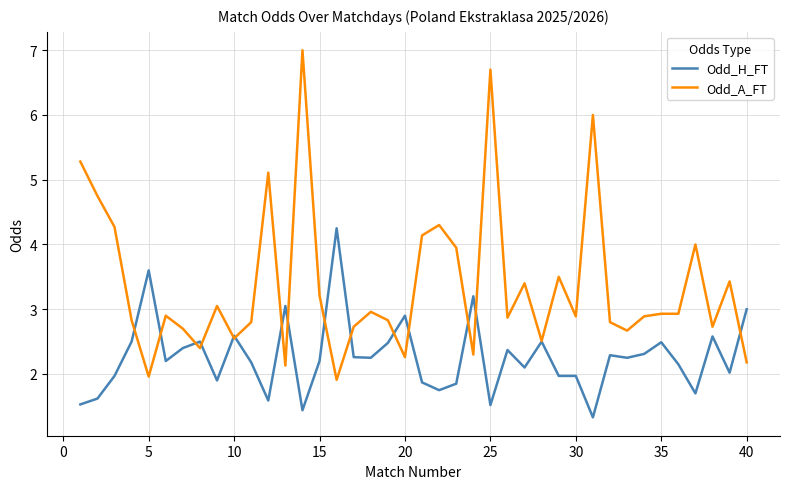

List the series in order of their overall mean, lowest first.

Odd_H_FT, Odd_A_FT